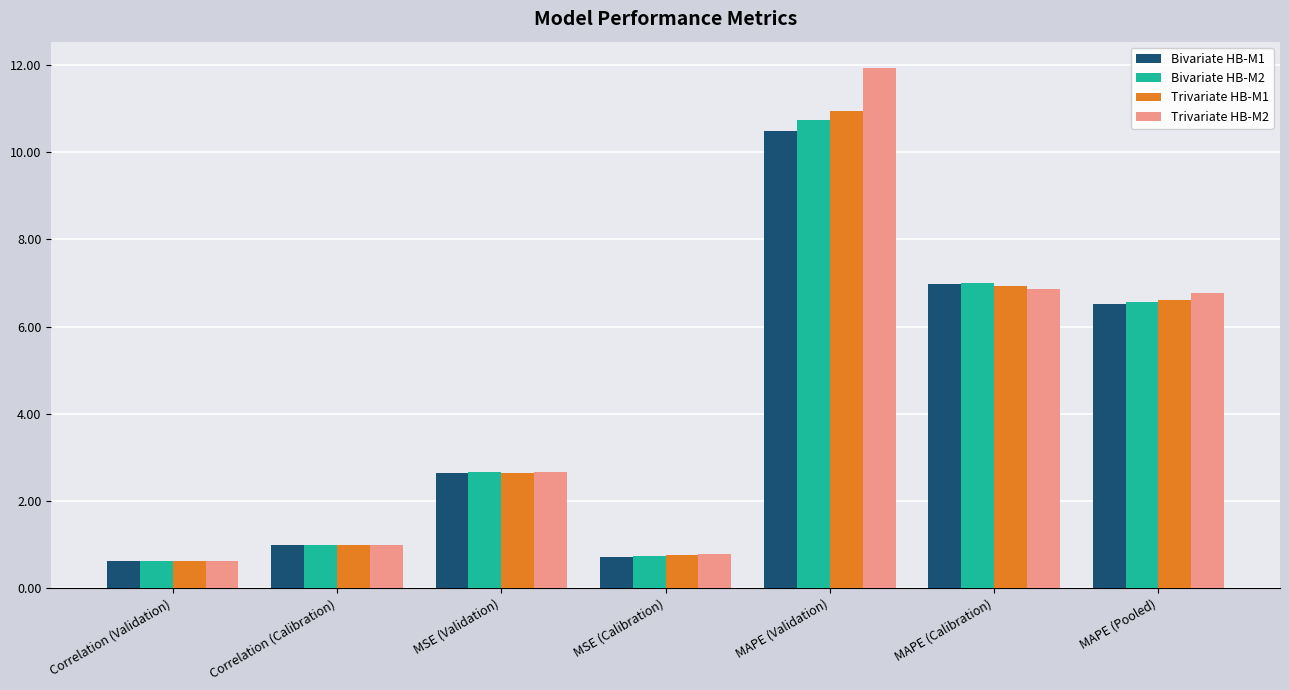

Which series has the largest total across all categories?

Trivariate HB-M2